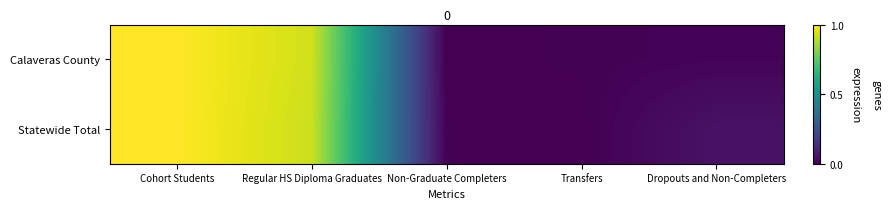

List the series in order of their overall mean, lowest first.

Calaveras County, Statewide Total